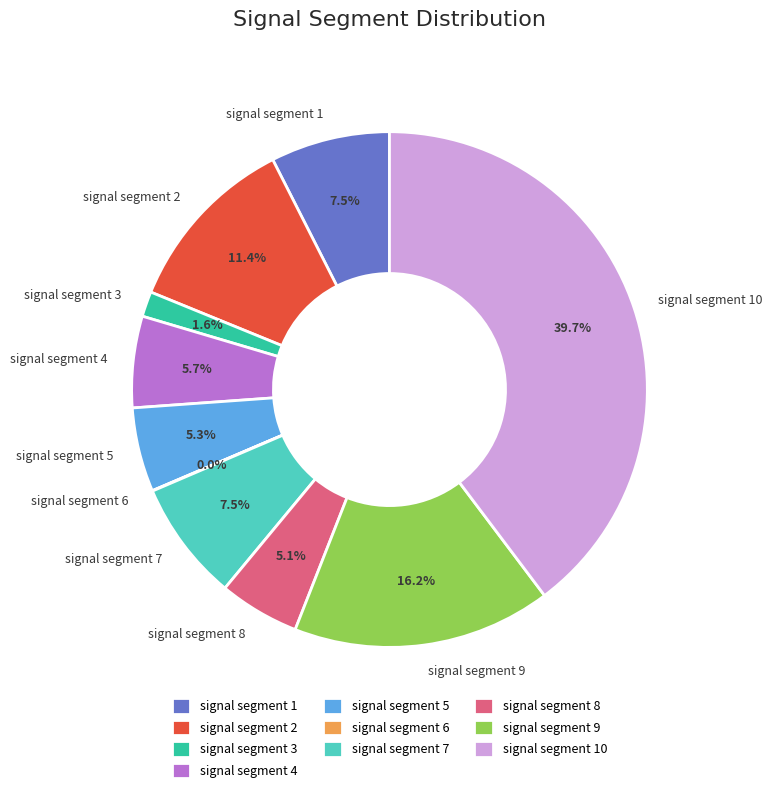

Is signal segment 3 the majority of the pie?

No